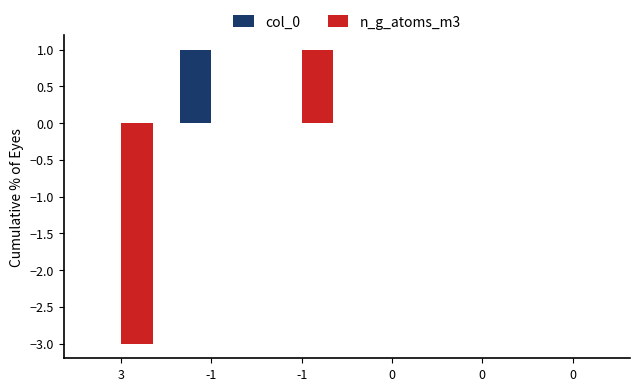

Rank the series by their maximum value, from lowest to highest.

col_0, n_g_atoms_m3